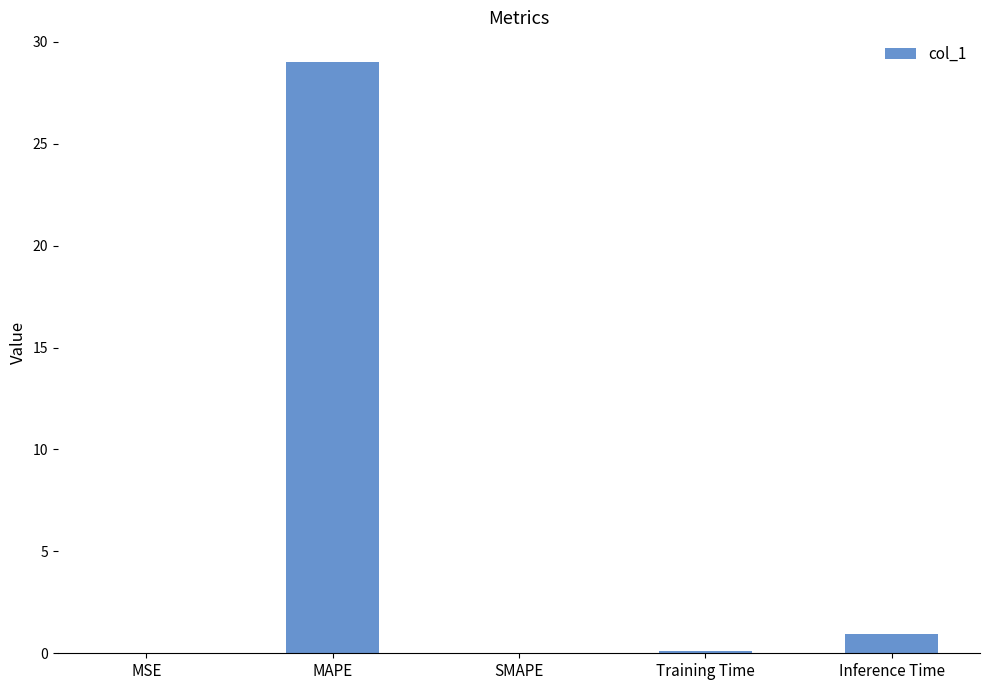

What is the change in value from MSE to MAPE?

+29.0